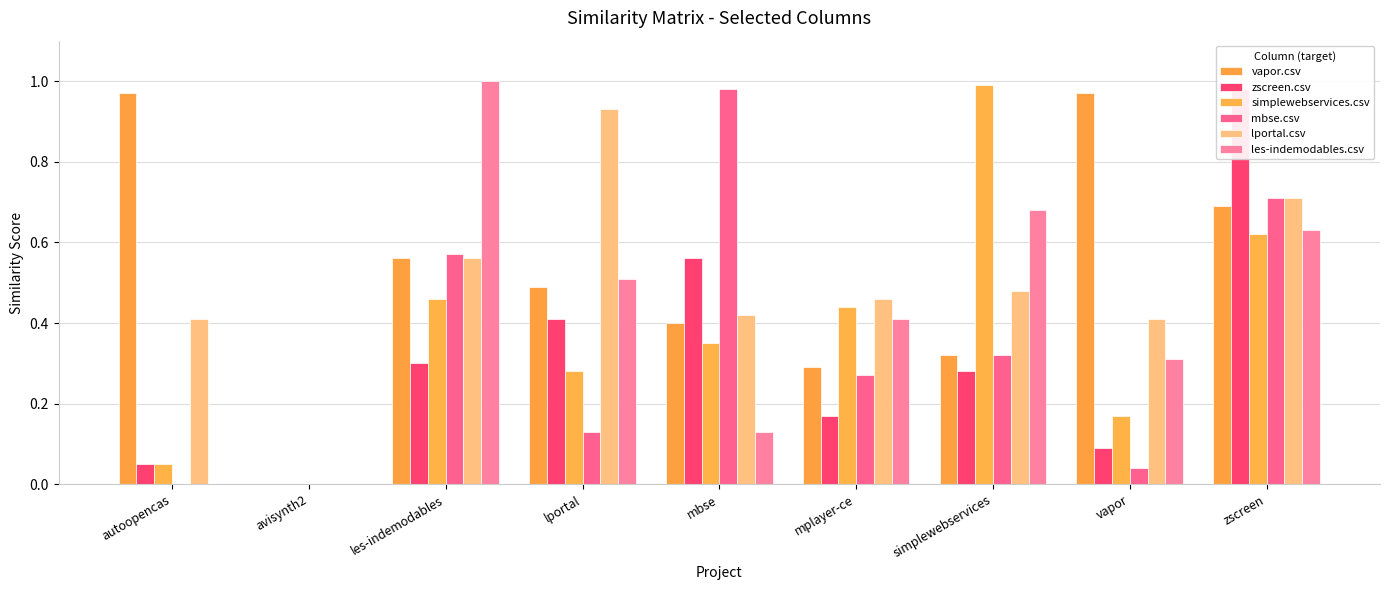

True or false: lportal.csv has a value of 0.2 at vapor.

False